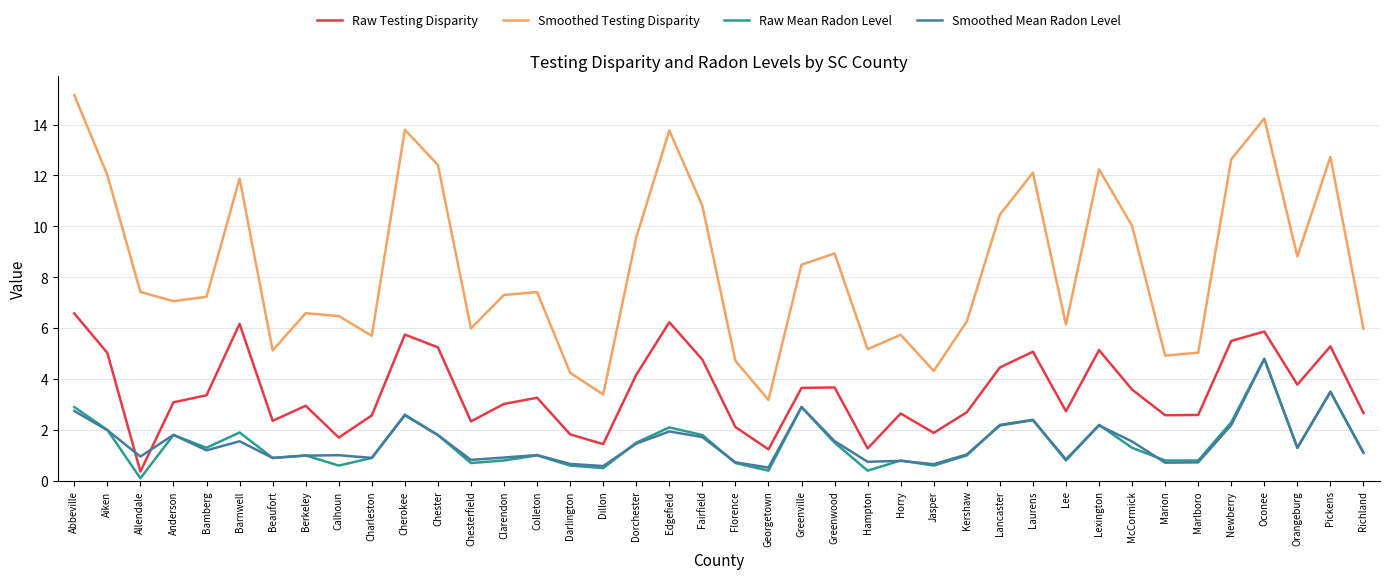

How many times do Smoothed Mean Radon Level and Raw Testing Disparity cross each other?

2